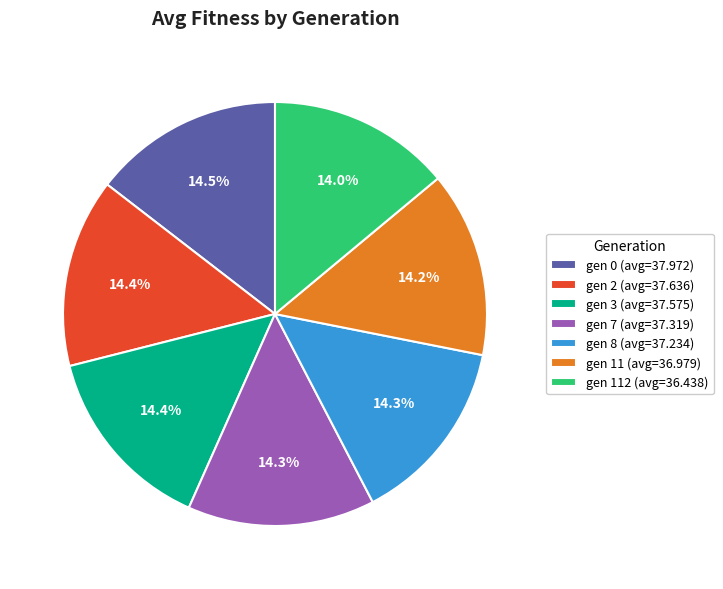

Does gen 8 (avg=37.234) account for over 50% of the chart?

No